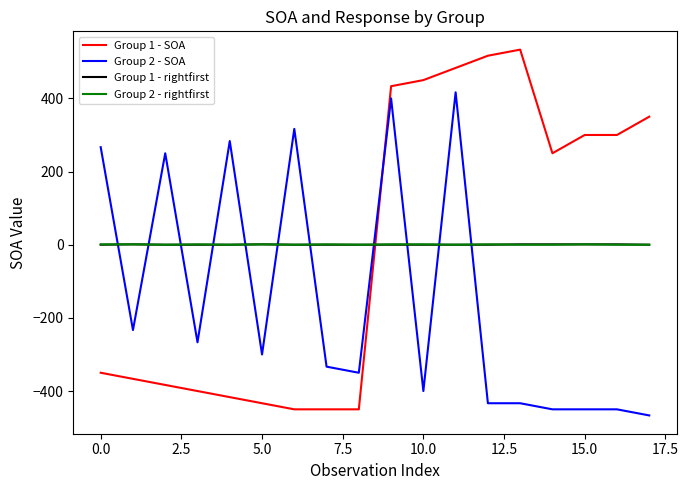

True or false: Group 2 - rightfirst and Group 2 - SOA intersect in this chart.

True